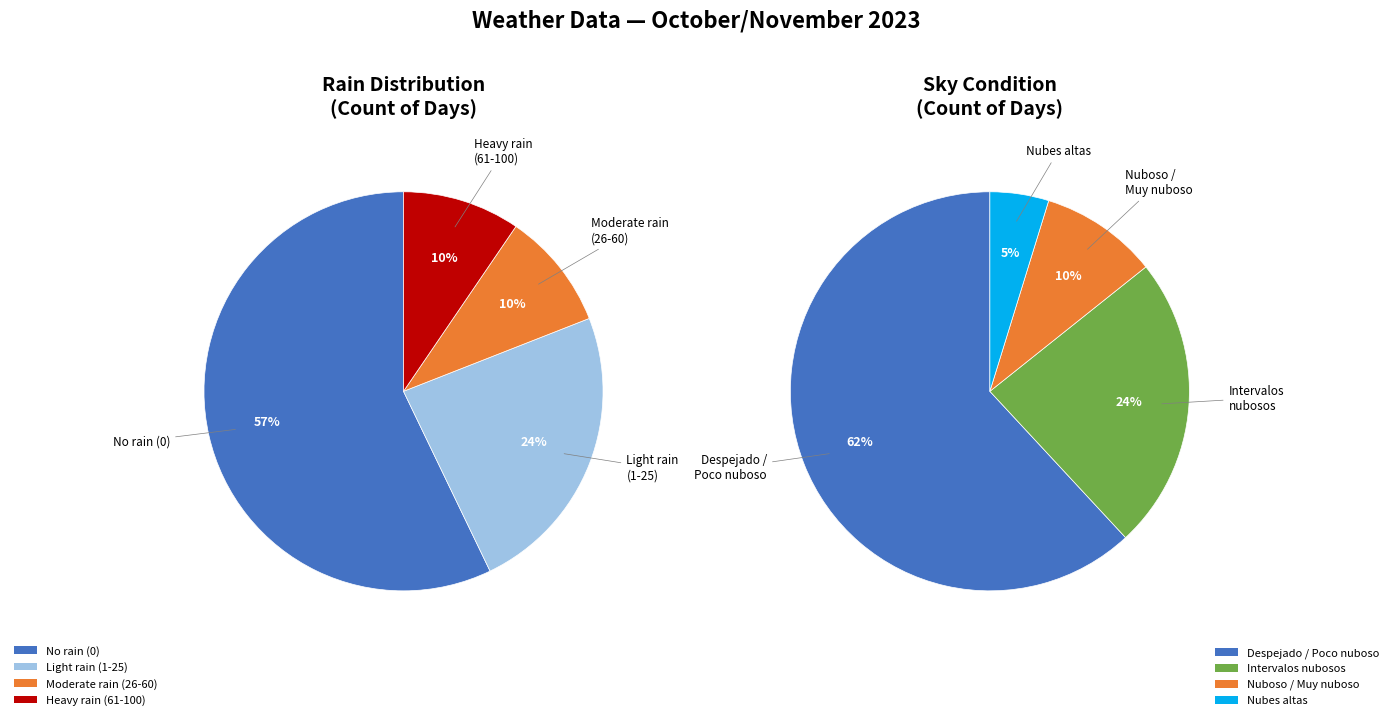

Between 8 and 12, which series saw the biggest shift?

No rain (0)